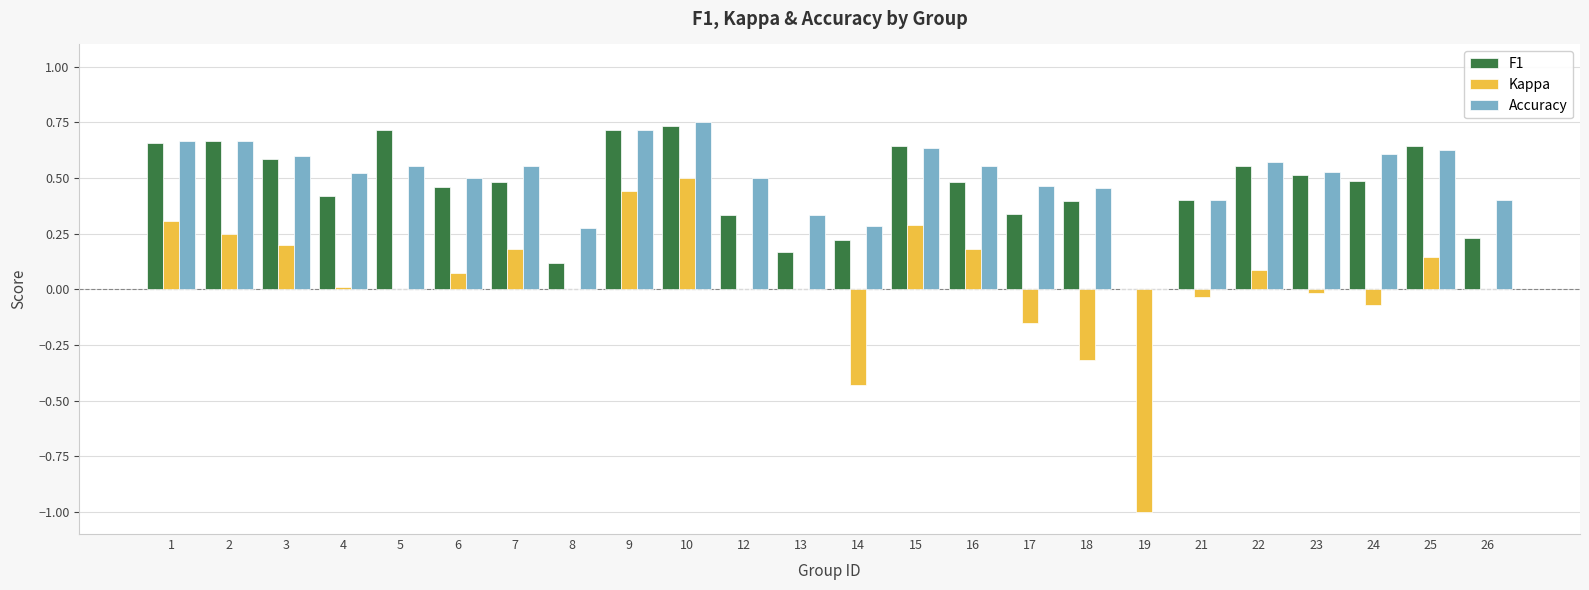

Between 3 and 8, which series saw the biggest shift?

F1